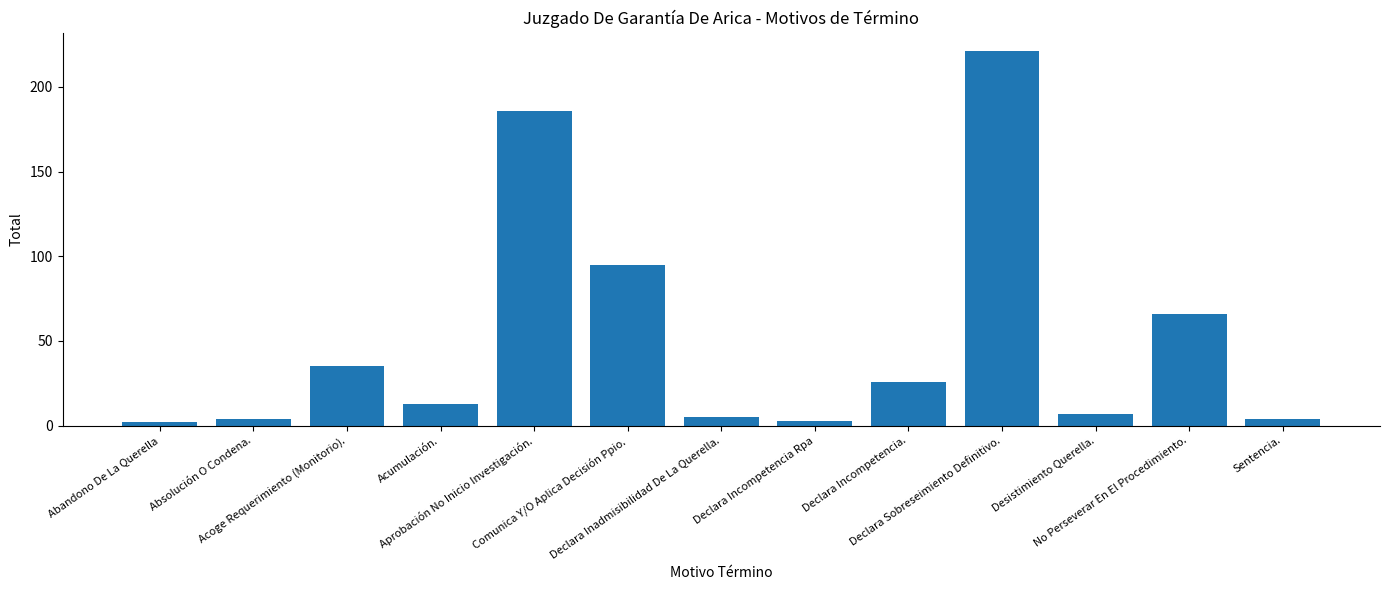

What is the average value?

51